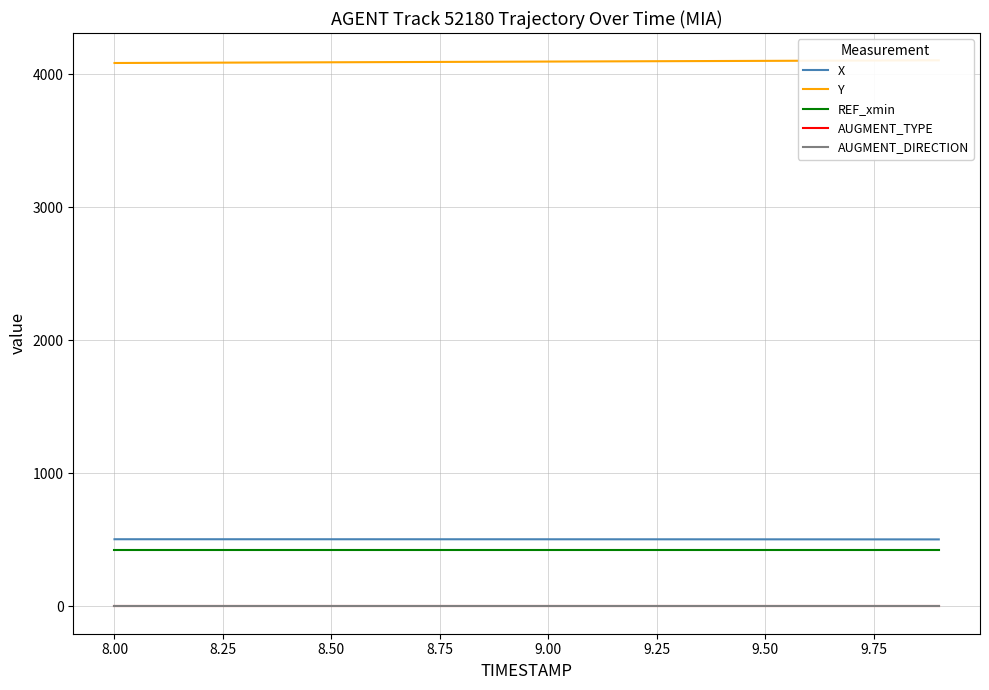

Reading left to right, what are all the values shown in this chart?

X: 505.0	505.0	505.0	504.9	504.9	504.9	504.9	504.8	504.8	504.7	504.7	504.6	504.5	504.5	504.4	504.3	504.2	504.1	503.9	503.8
Y: 4085.2	4086.2	4087.3	4088.4	4089.4	4090.5	4091.6	4092.7	4093.7	4094.8	4095.9	4097.0	4098.1	4099.1	4100.1	4101.2	4102.2	4103.2	4104.2	4105.2
REF_xmin: 425.8	425.8	425.8	425.8	425.8	425.8	425.8	425.8	425.8	425.8	425.8	425.8	425.8	425.8	425.8	425.8	425.8	425.8	425.8	425.8
AUGMENT_TYPE: 0.0	0.0	0.0	0.0	0.0	0.0	0.0	0.0	0.0	0.0	0.0	0.0	0.0	0.0	0.0	0.0	0.0	0.0	0.0	0.0
AUGMENT_DIRECTION: 1.0	1.0	1.0	1.0	1.0	1.0	1.0	1.0	1.0	1.0	1.0	1.0	1.0	1.0	1.0	1.0	1.0	1.0	1.0	1.0